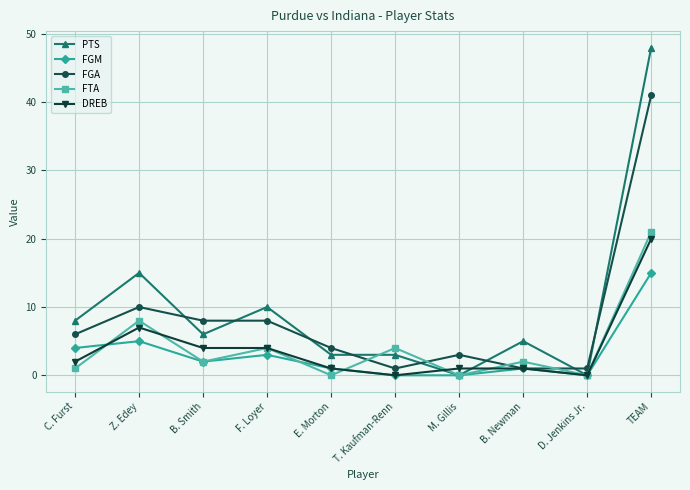

Is it true that FTA equals 4 at F. Loyer?

True